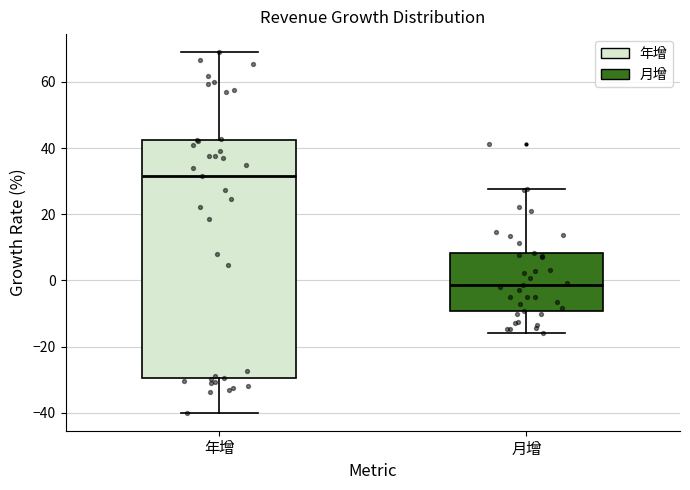

Reading left to right, read every box against the y-axis: the position of its median line, the range the box covers, and the ends of its whiskers. The values are not printed on the chart, so give them approximately, as read against the axis.

年增: median 32, box -30 to 42, whiskers -40 to 70
月增: median -2, box -10 to 8, whiskers -16 to 28